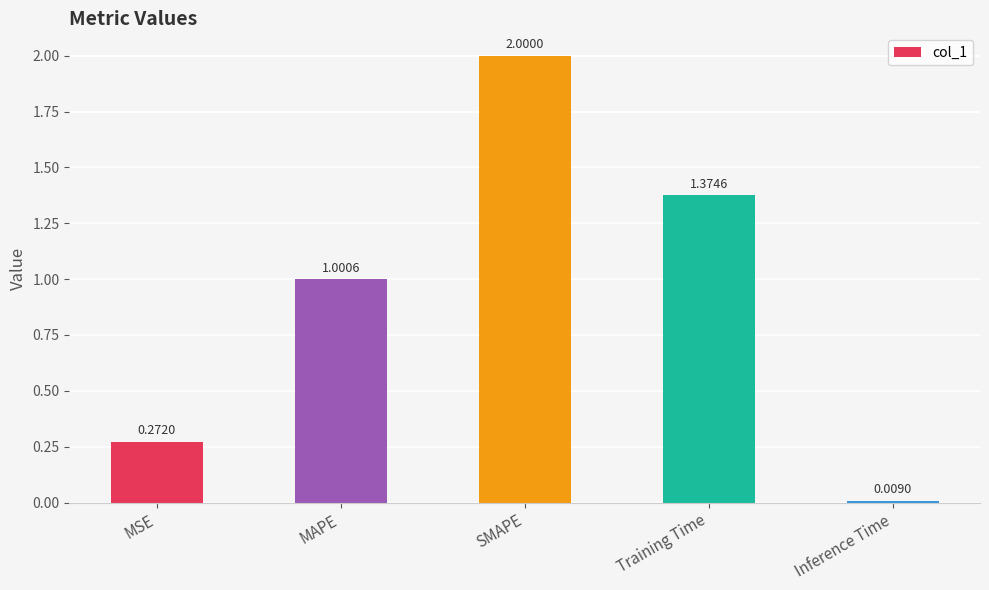

How many values are below 1?

2